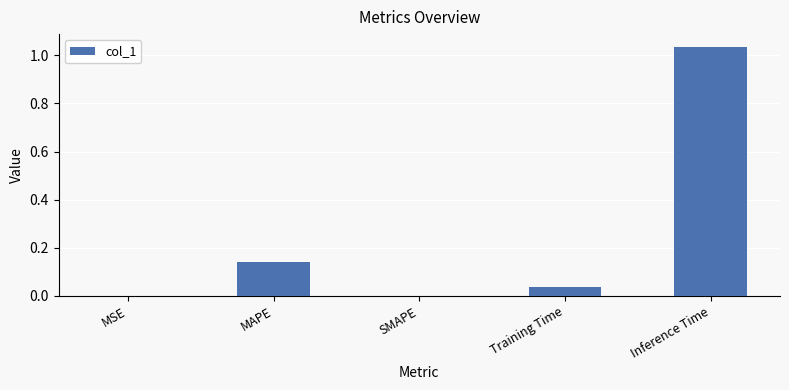

Which category has the highest value across all series?

Inference Time